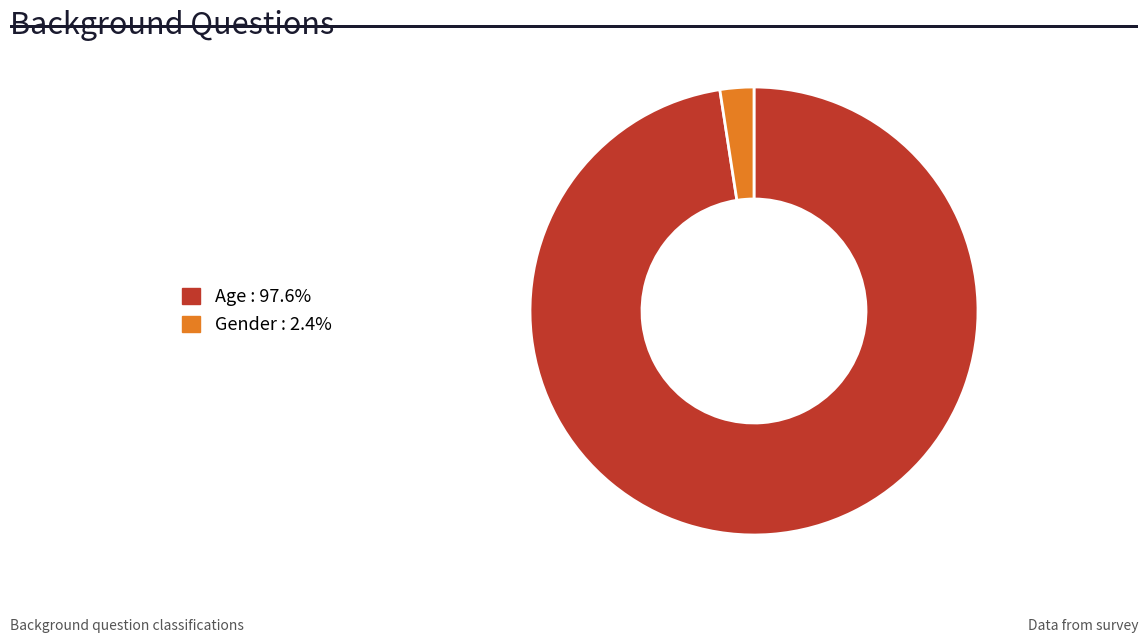

Combined, do Gender and Age account for over 50%?

Yes